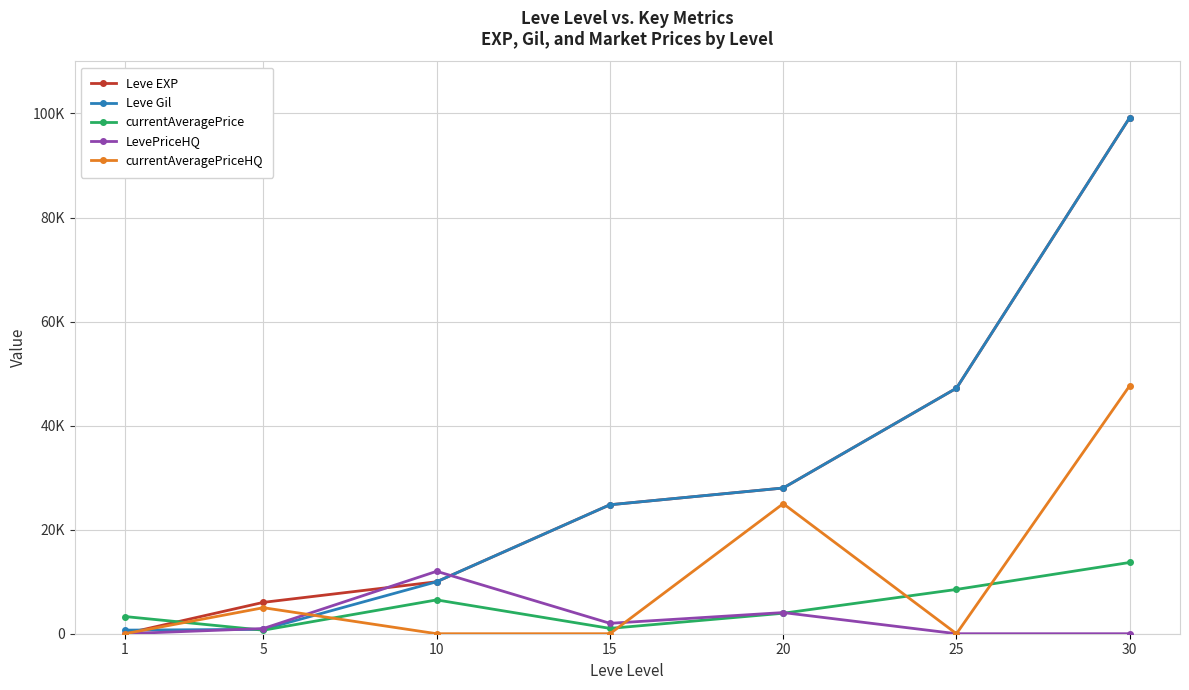

The LevePriceHQ series shows 0 at 25. True or false?

True